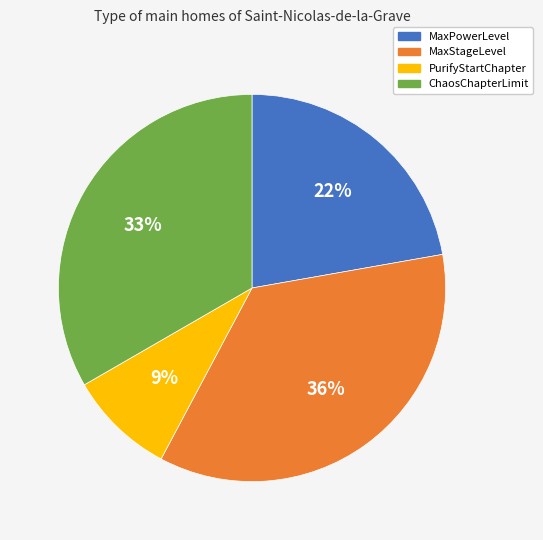

Which has a higher value, ChaosChapterLimit or MaxPowerLevel?

ChaosChapterLimit